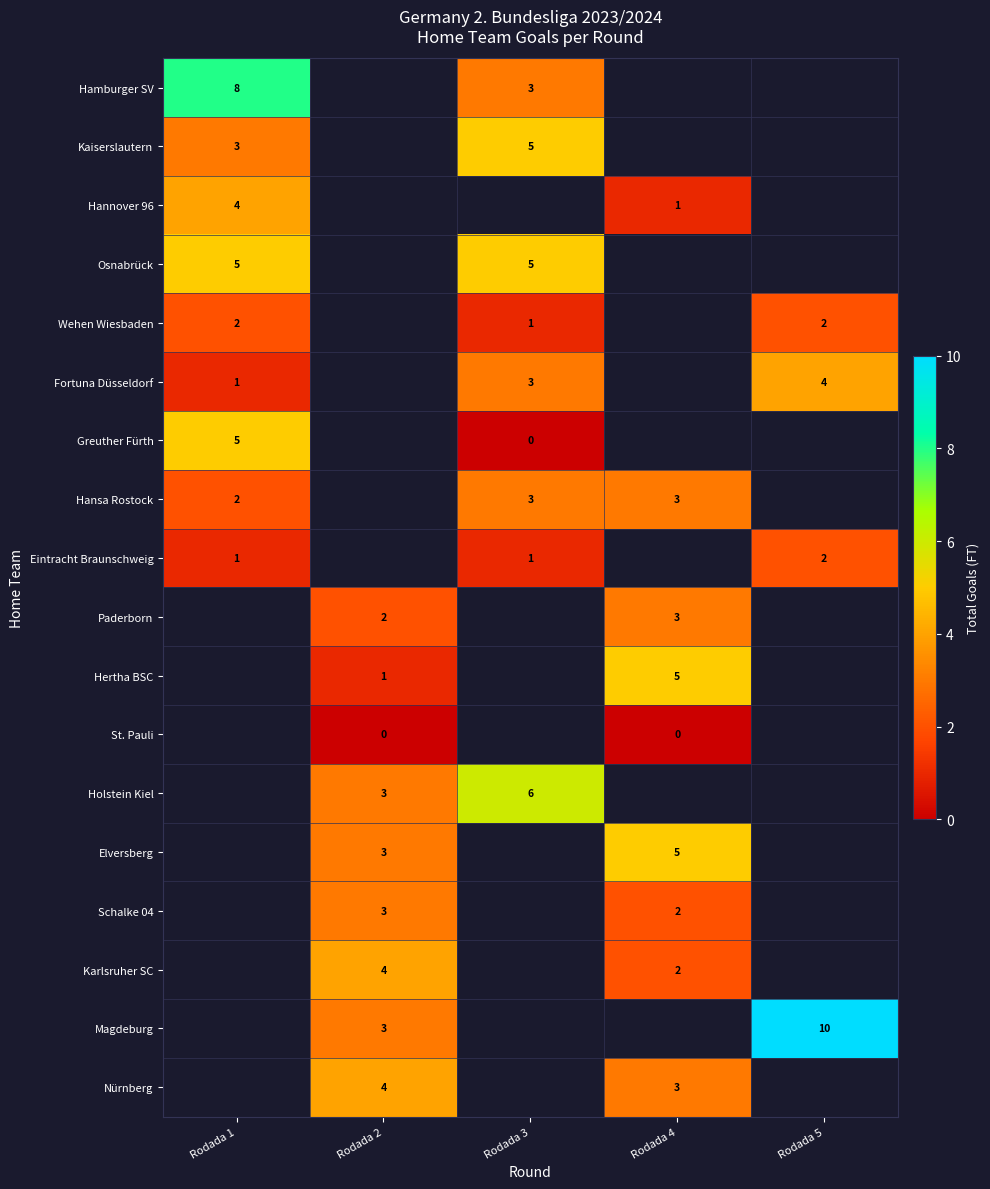

The Magdeburg series shows 2 at Rodada 5. True or false?

False